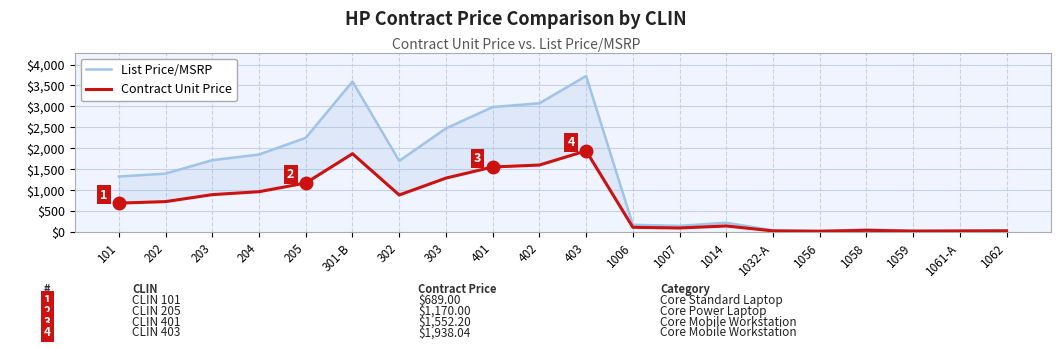

At which label does Contract Unit Price reach its peak?

403